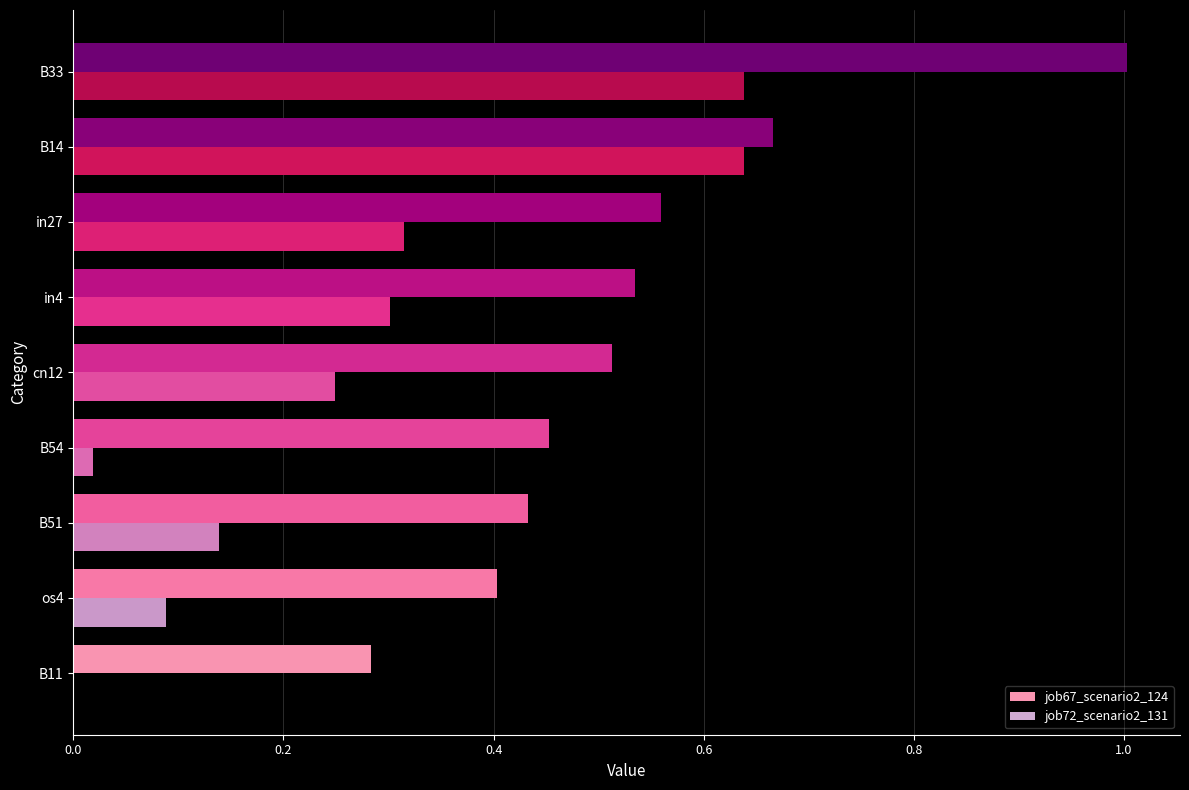

What is the total value across all series at cn12?

0.8